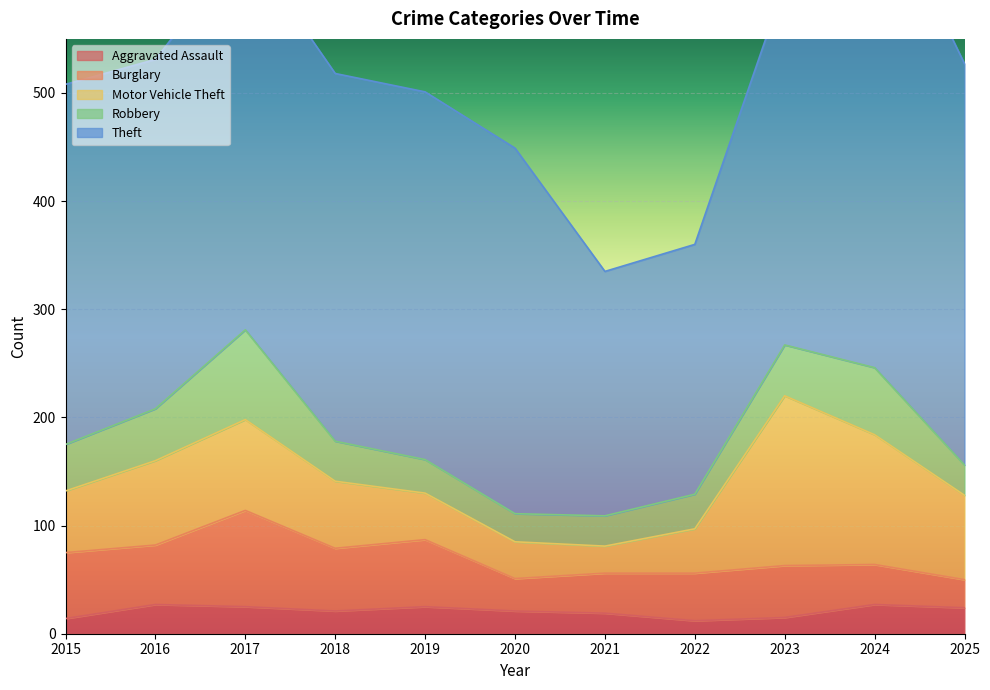

How many distinct data groups are displayed?

5